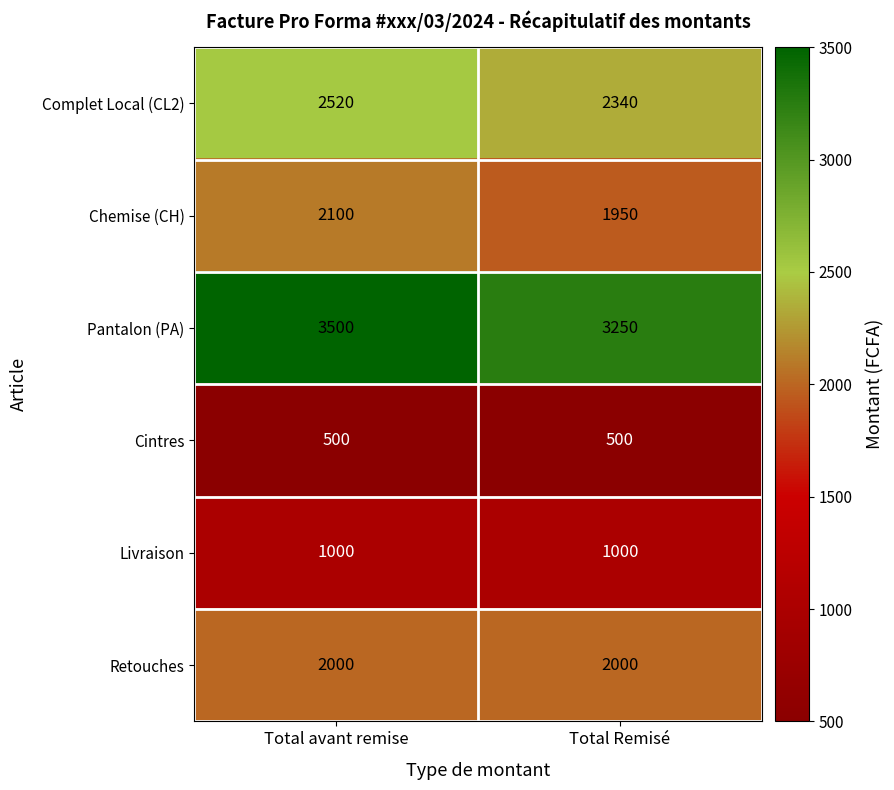

What is the approximate value of Complet Local (CL2) at Total avant remise, to the nearest 10?

2520